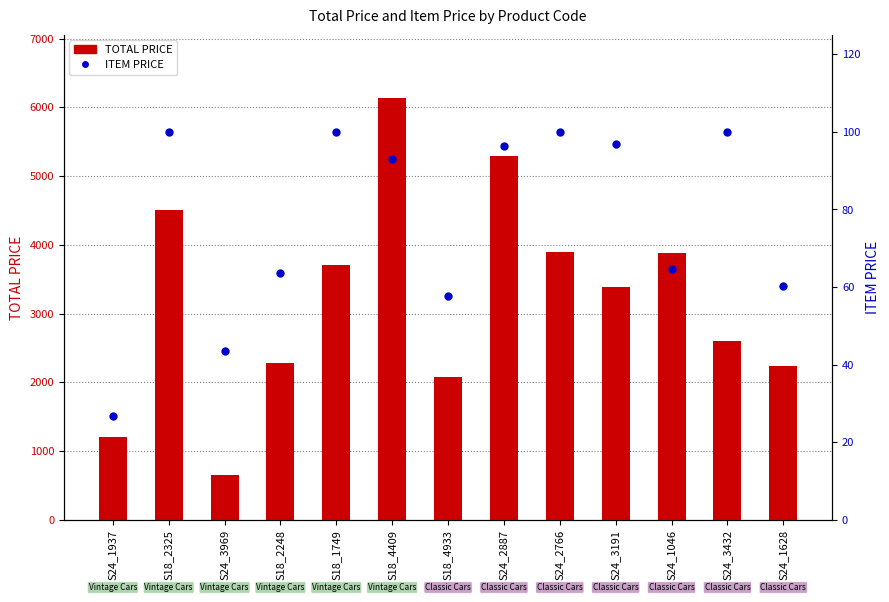

Does the chart contain stacked bars?

No